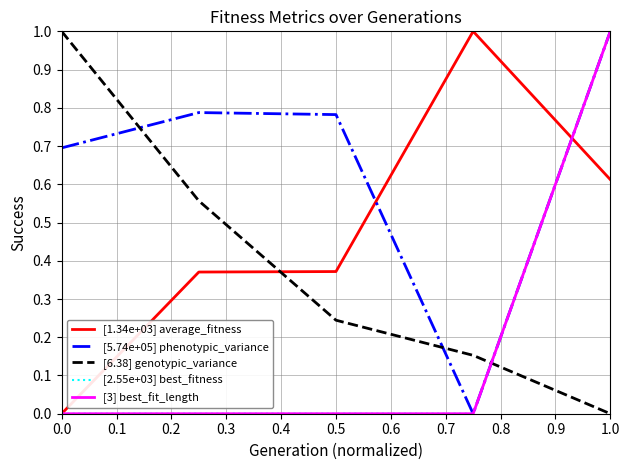

Does the chart have visible grid lines?

Yes